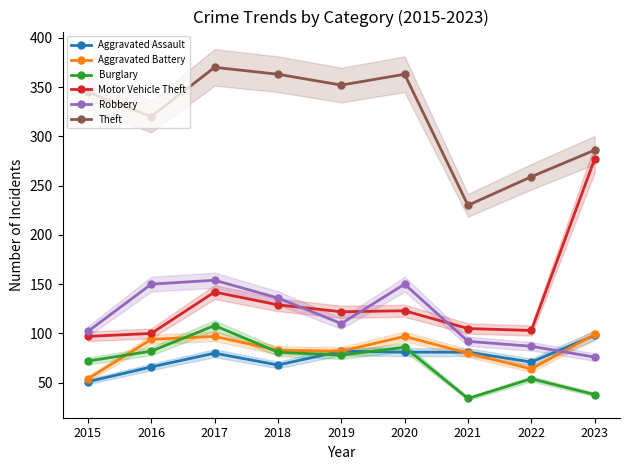

True or false: Theft and Robbery intersect in this chart.

False